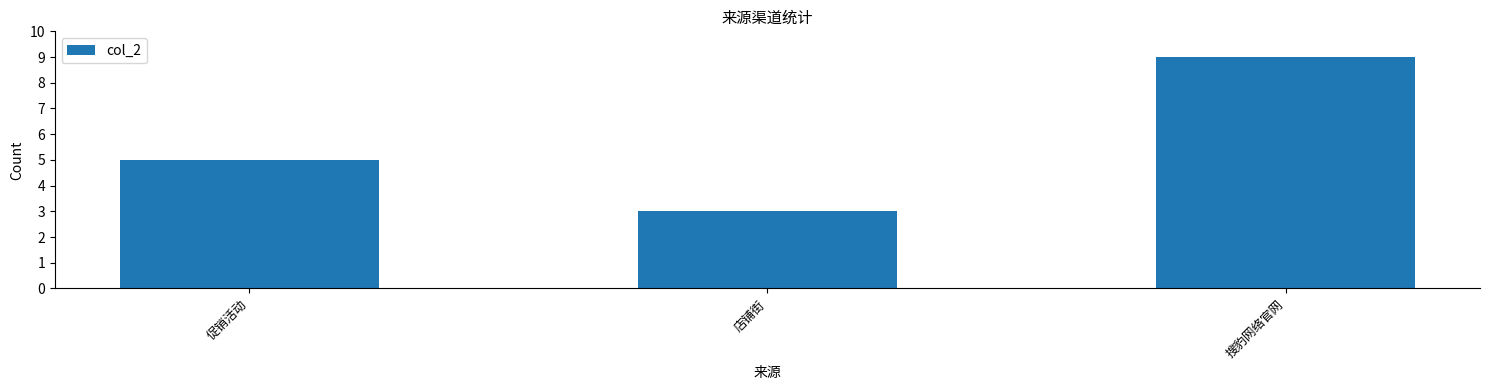

How many categories are shown in the chart?

3